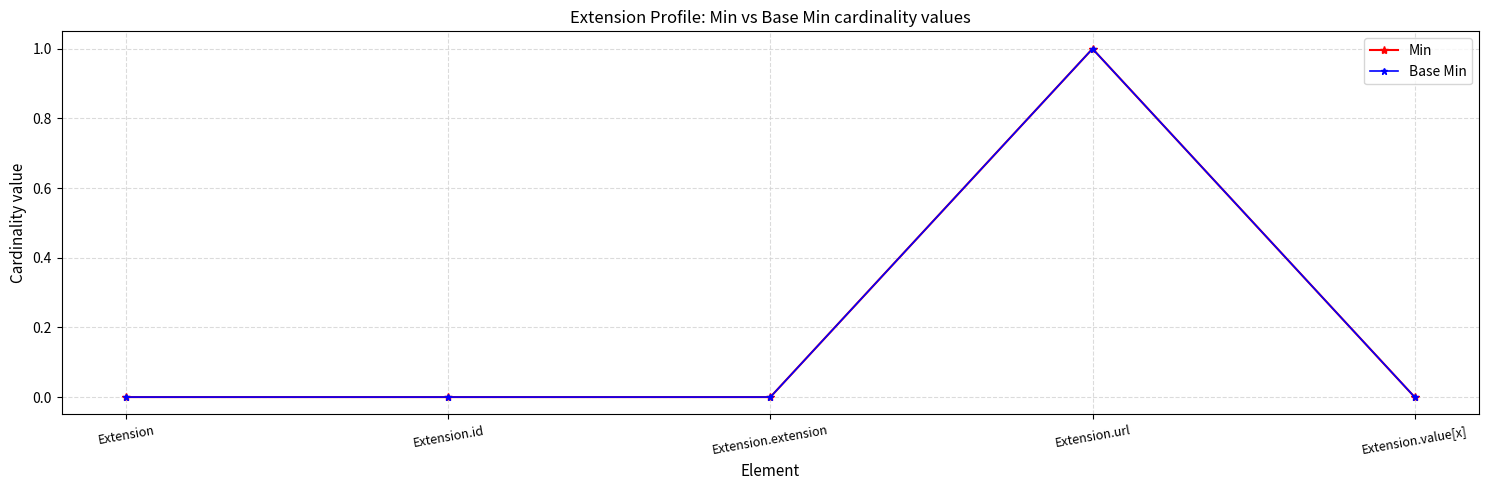

Does the chart have visible grid lines?

Yes